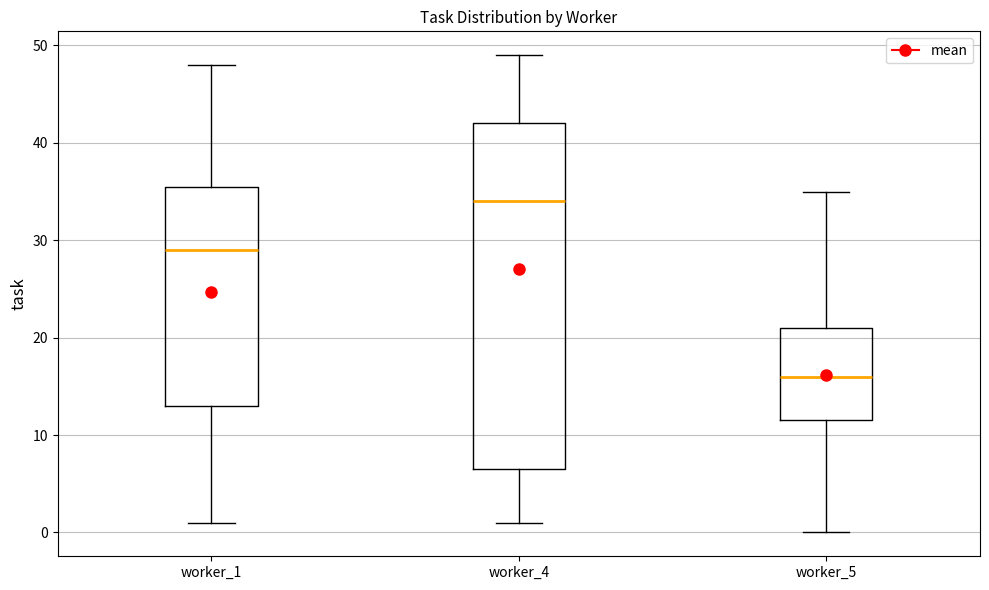

Reading left to right, read every box against the y-axis: the position of its median line, the range the box covers, and the ends of its whiskers. The values are not printed on the chart, so give them approximately, as read against the axis.

worker_1: median 29, box 13 to 36, whiskers 1 to 48
worker_4: median 34, box 7 to 42, whiskers 1 to 49
worker_5: median 16, box 12 to 21, whiskers 0 to 35